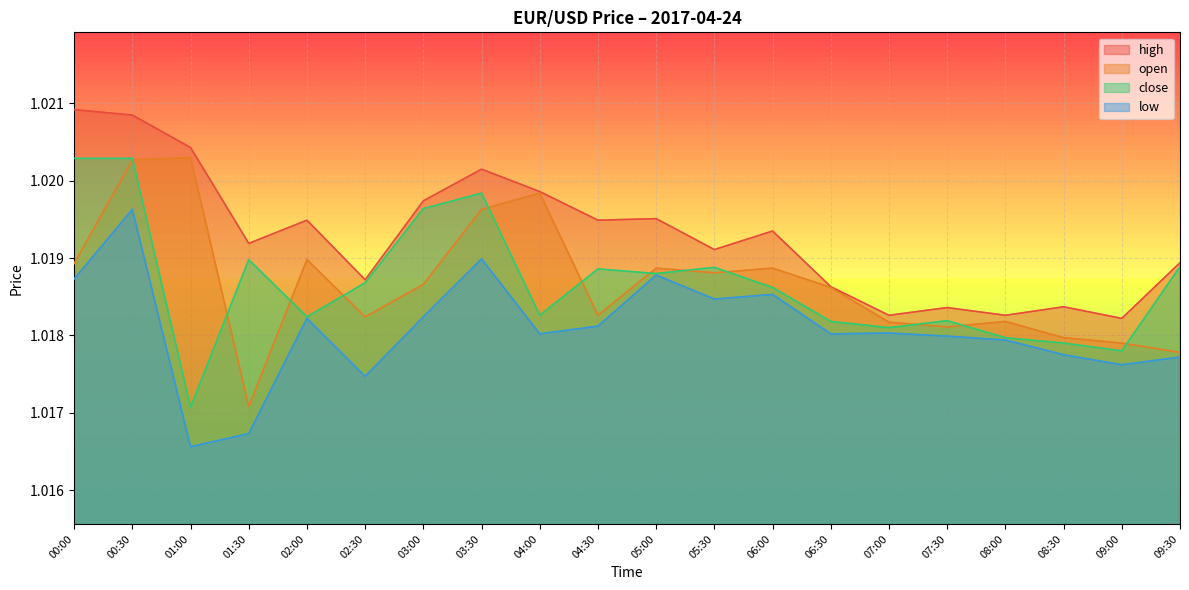

True or false: open and high cross at least once.

False